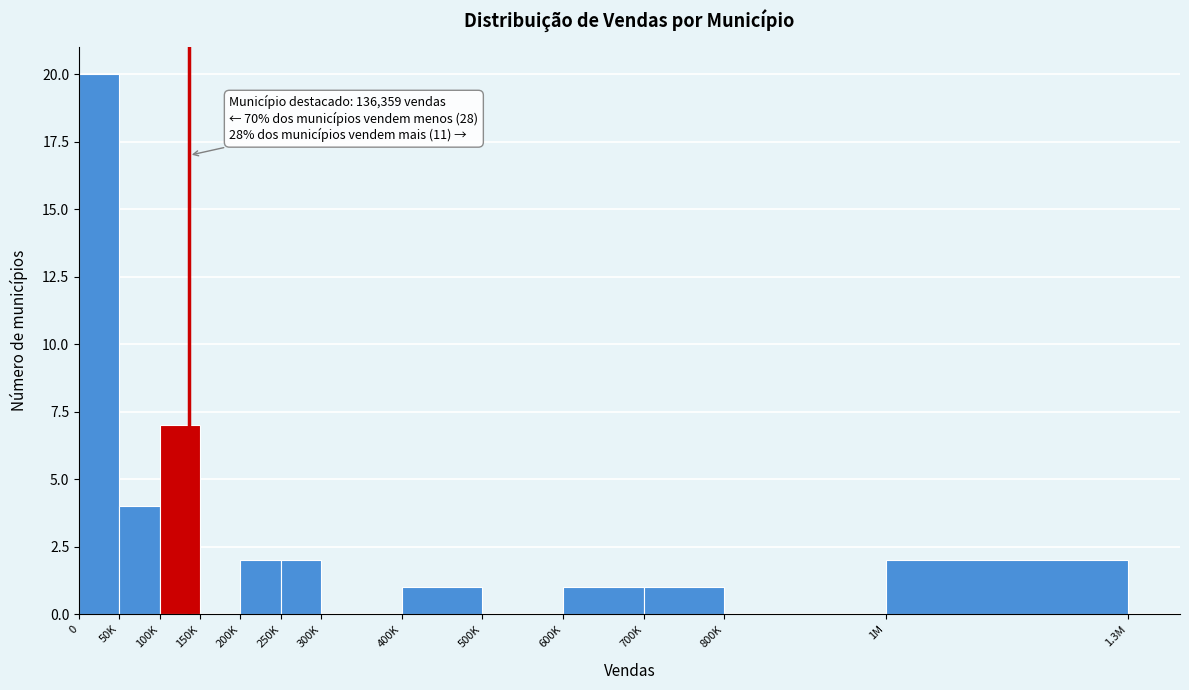

Reading left to right, extract all data points from this chart.

0=20	50K=4	100K=7	150K=0	200K=2	250K=2	300K=0	400K=1	500K=0	600K=1	700K=1	800K=0	1M=2